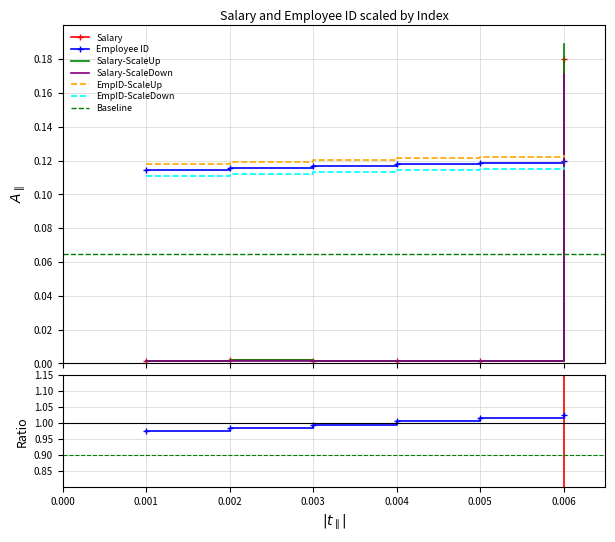

Between 0.005 and 0.006, which series saw the biggest shift?

Salary